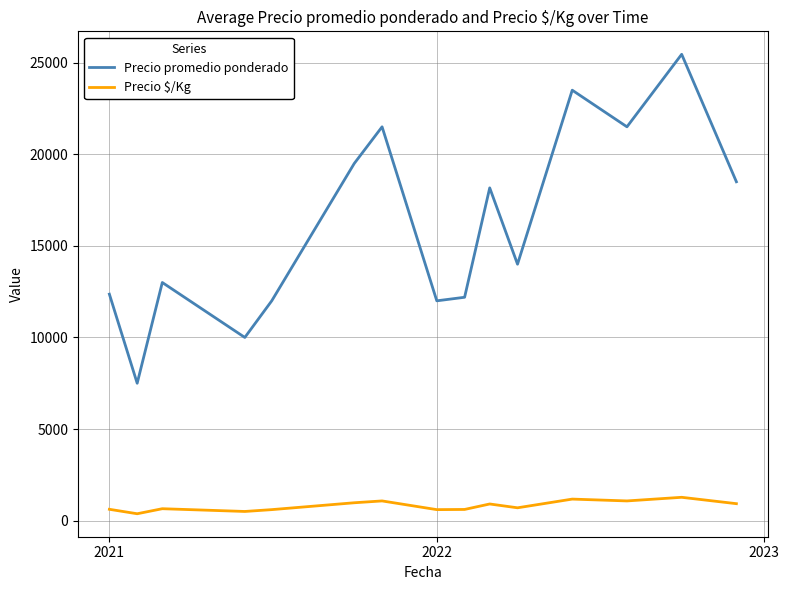

What is the difference between the maximum and minimum values in the Precio promedio ponderado series?

17959.0